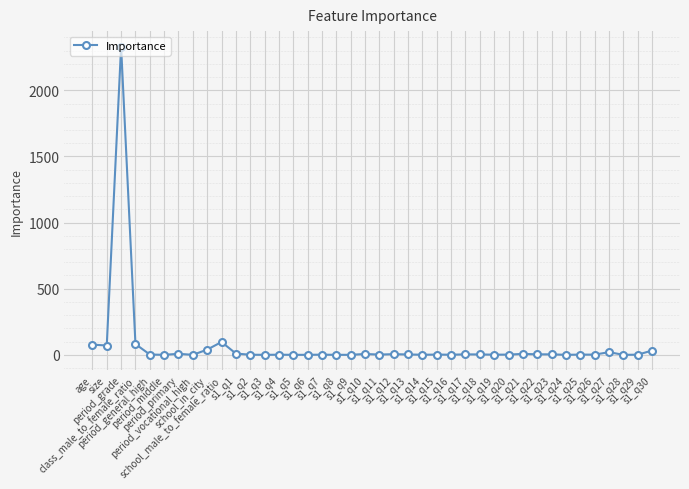

How many data points does each series have?

40